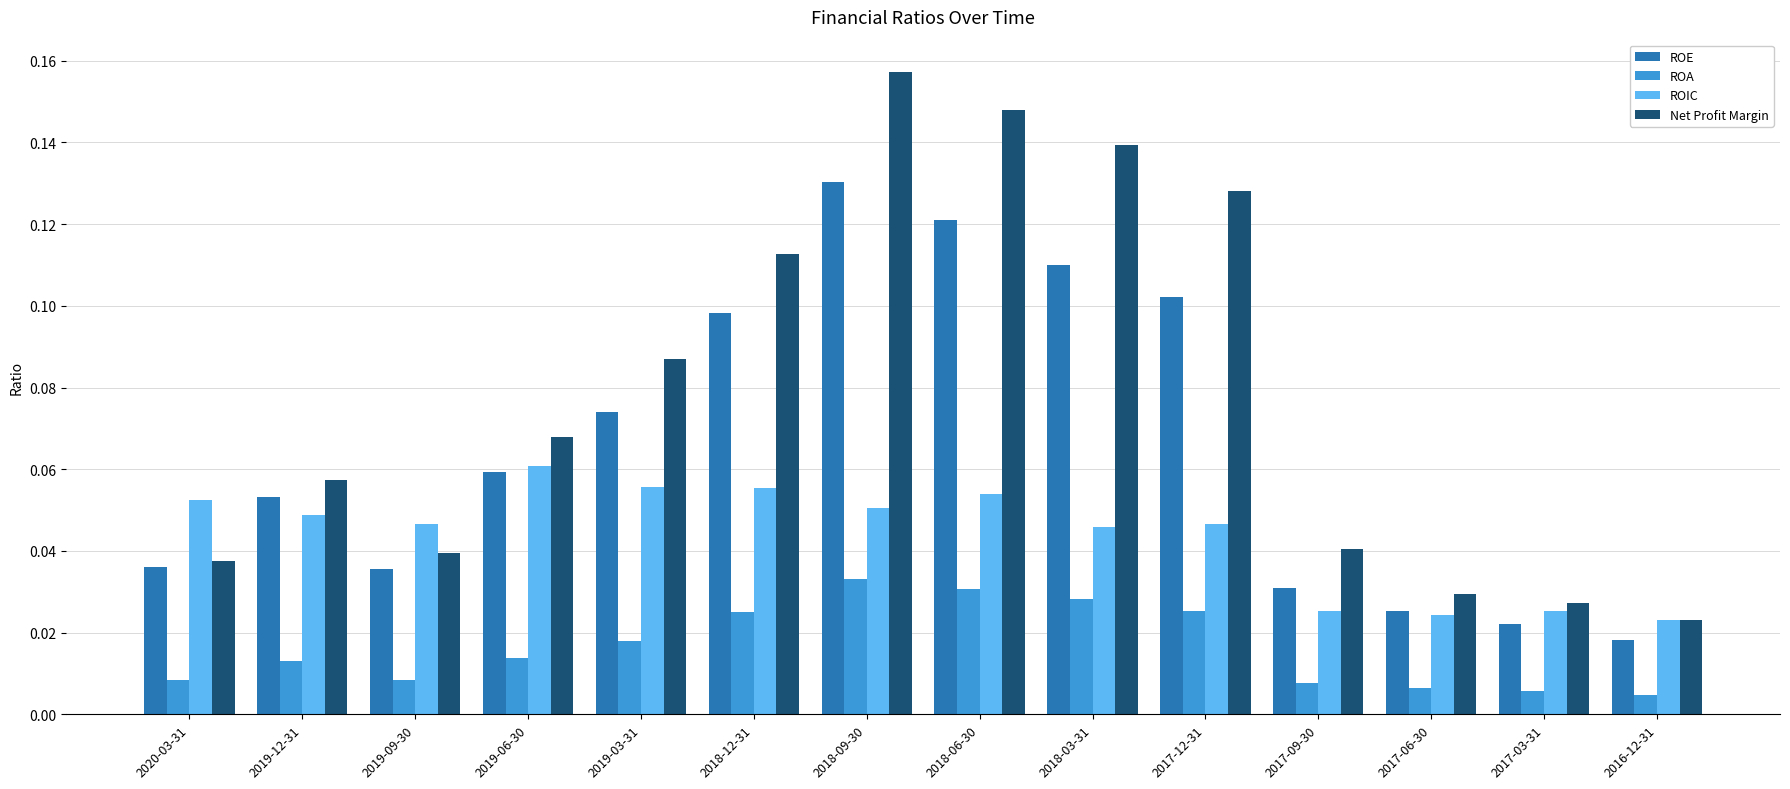

List the series in order of their peak value, highest first.

Net Profit Margin, ROE, ROIC, ROA